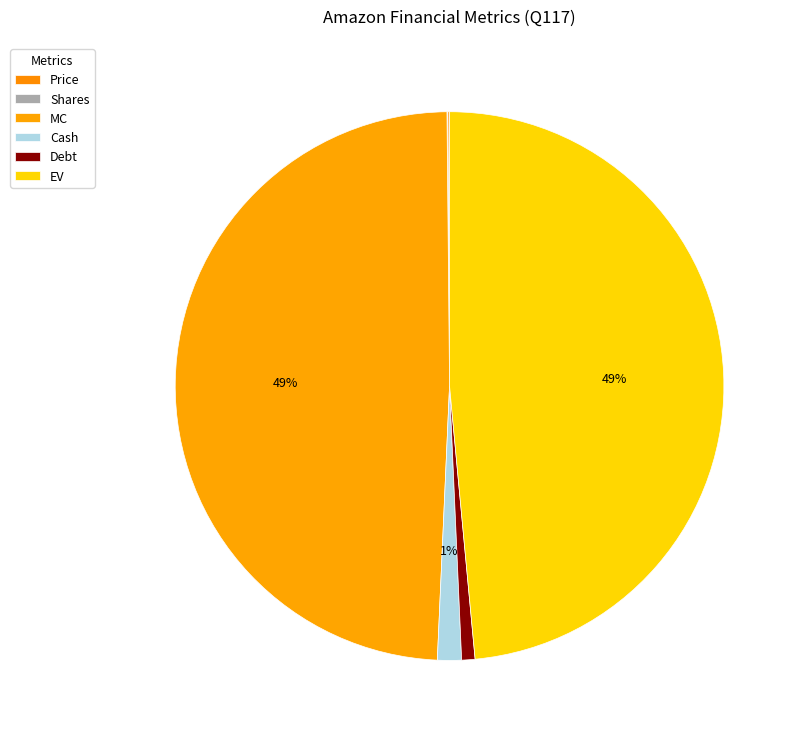

True or false: MC accounts for 57% of the total.

False